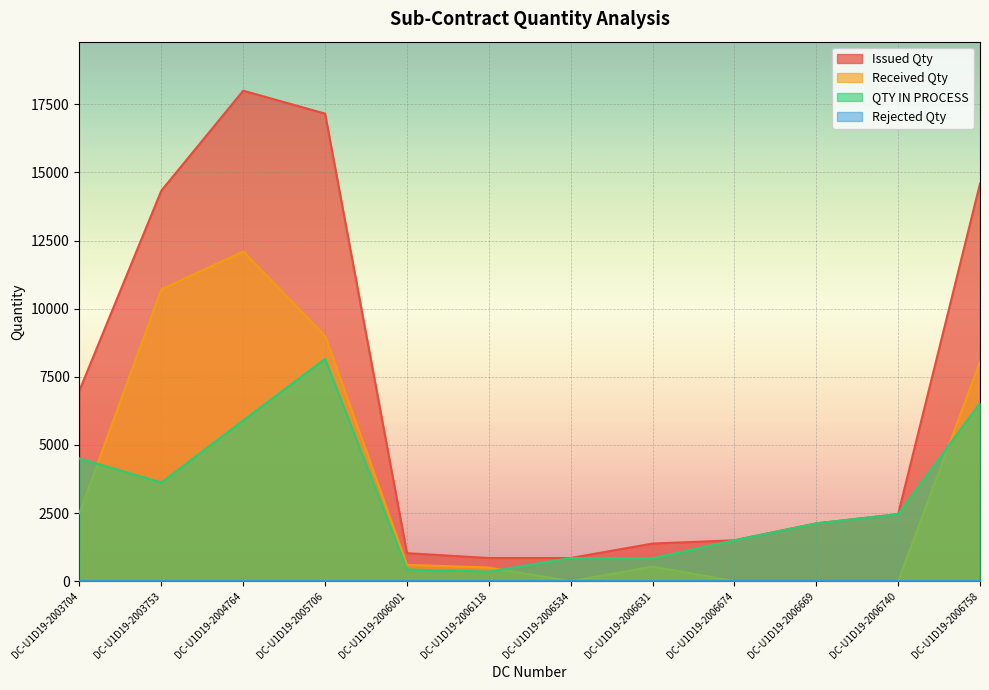

Between DC-U1D19-2003753 and DC-U1D19-2004764, which series saw the biggest shift?

Issued Qty